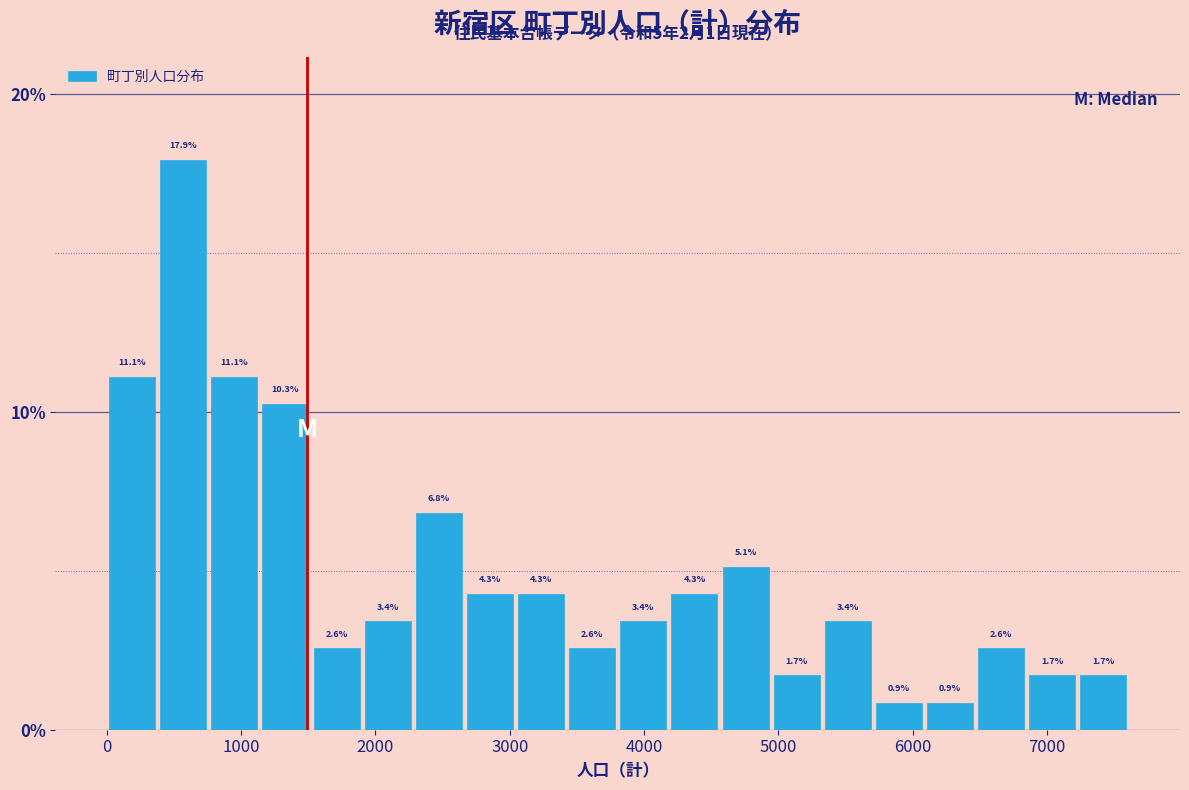

Read against the x-axis, roughly where is the centre of the tallest bar?

600